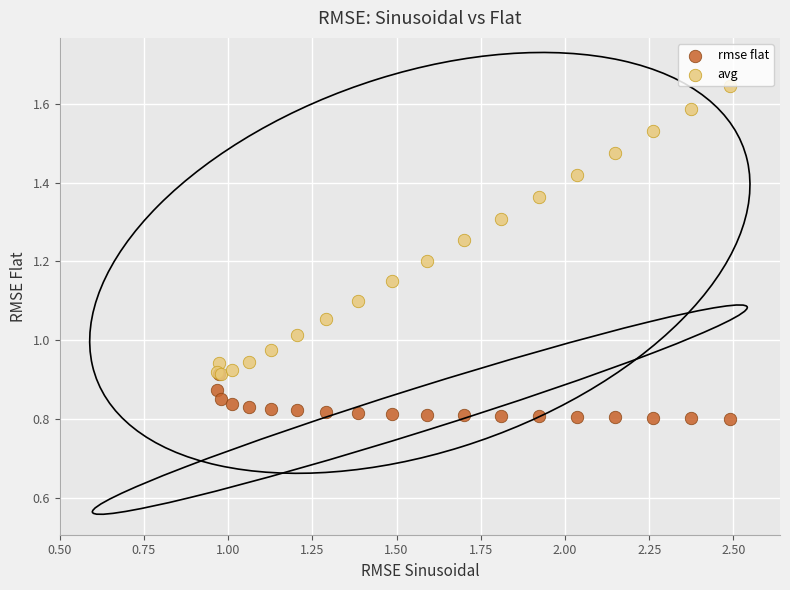

Which series contains the lowest Y value?

rmse flat